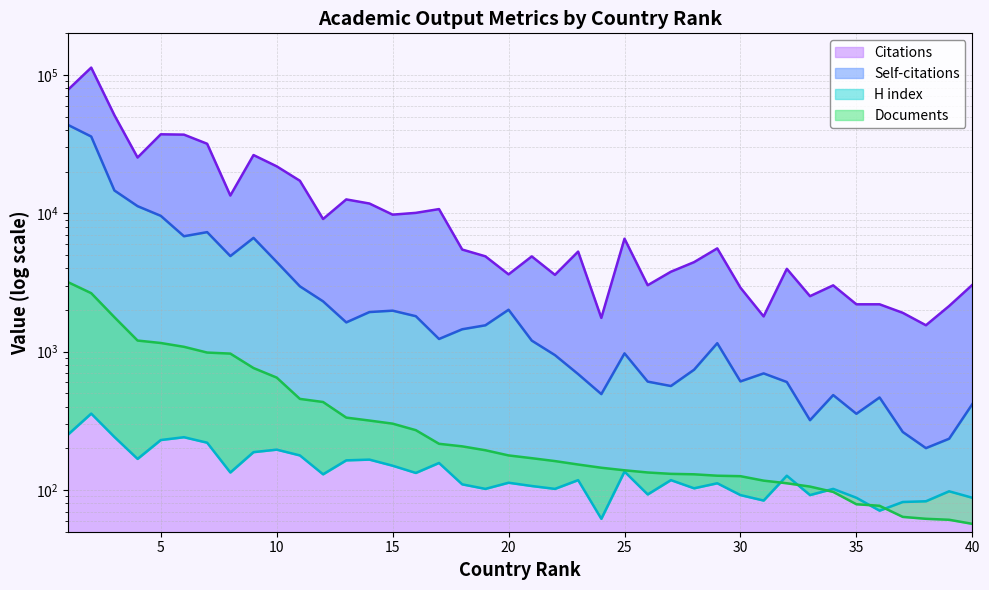

How many lines are shown in the chart?

4